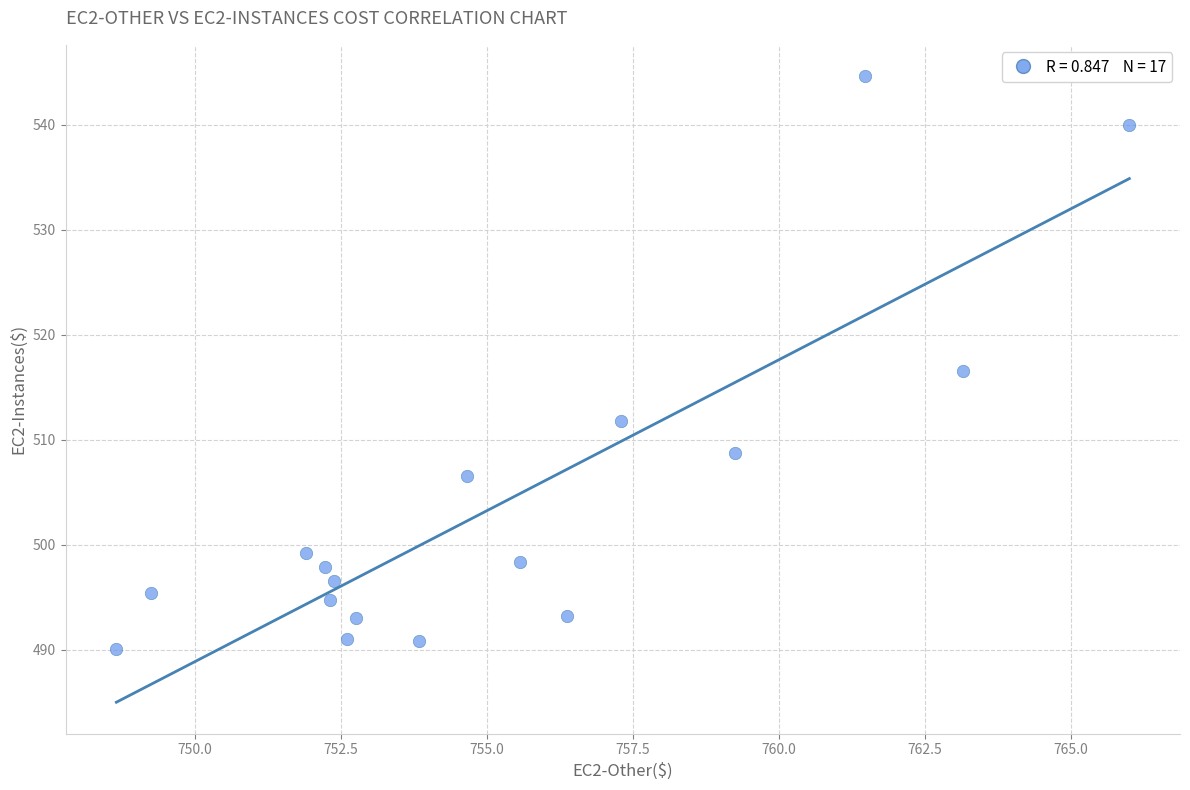

What is the range of X values (max minus min)?

17.3